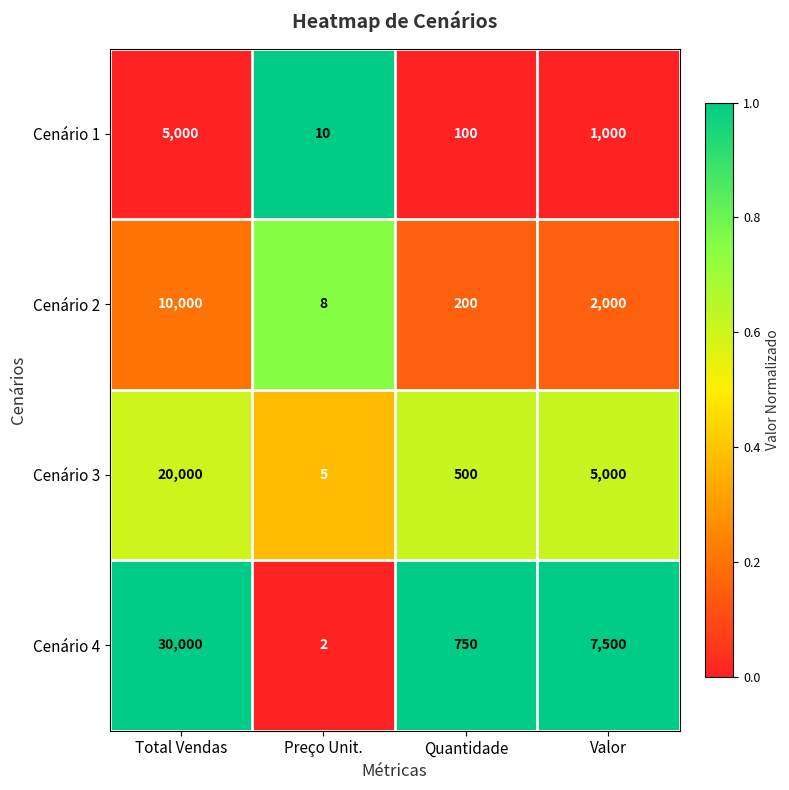

What is the total value across all series at Quantidade?

1550